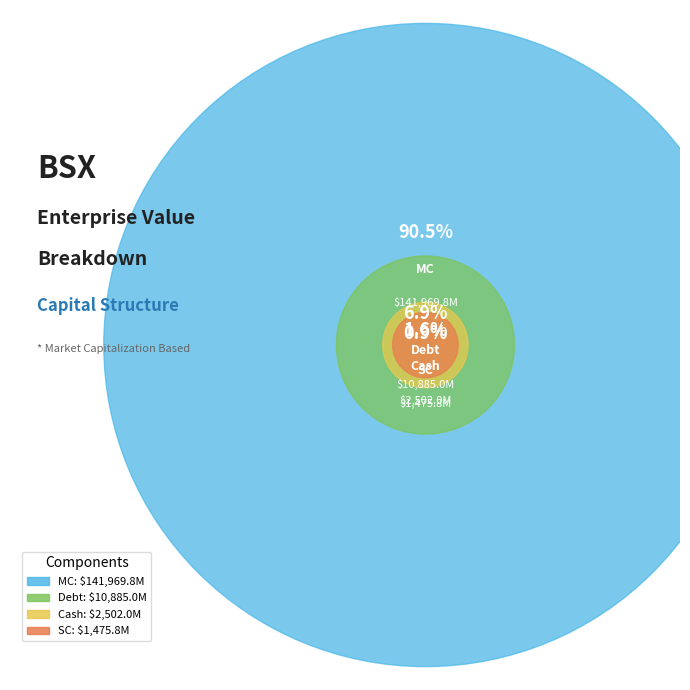

Rank the categories by value from lowest to highest.

SC, Cash, Debt, MC